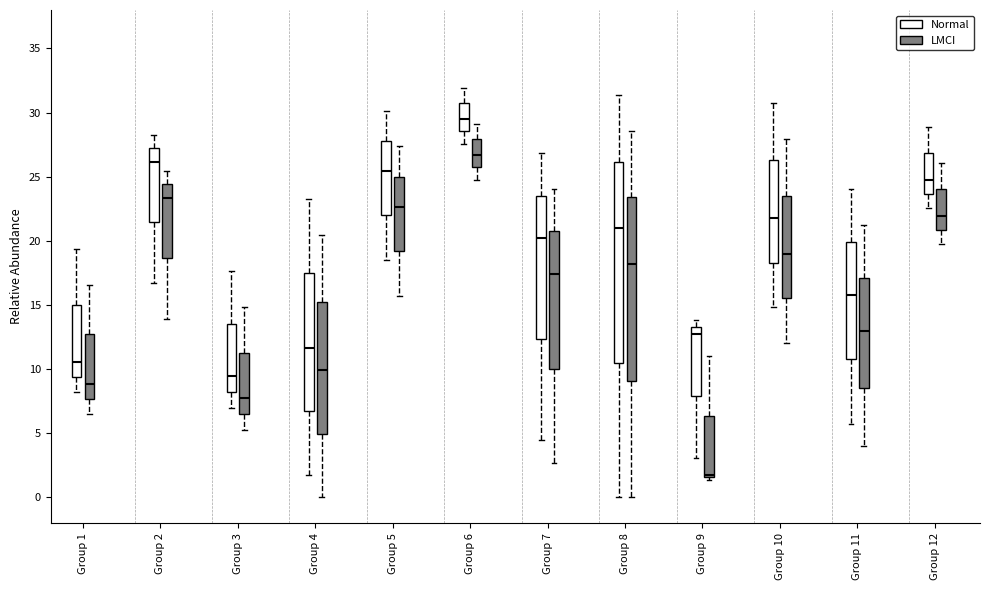

Which box has the lowest median line?

Group 9 (LMCI)